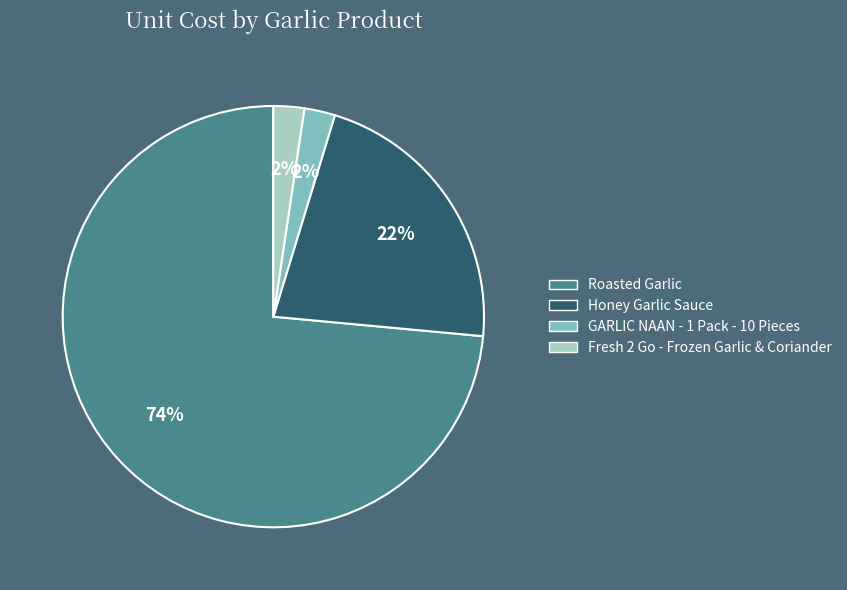

Does GARLIC NAAN - 1 Pack - 10 Pieces represent more than half of the total?

No